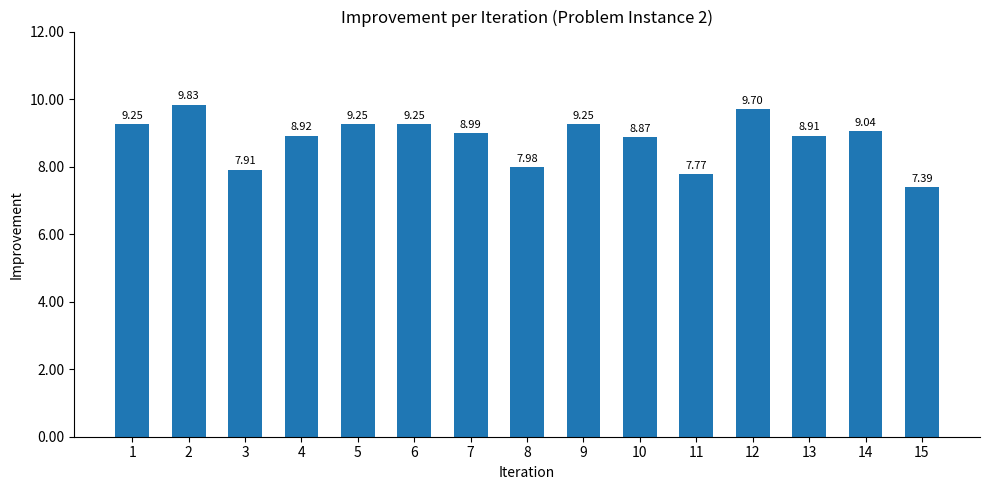

How many categories are shown in the chart?

15